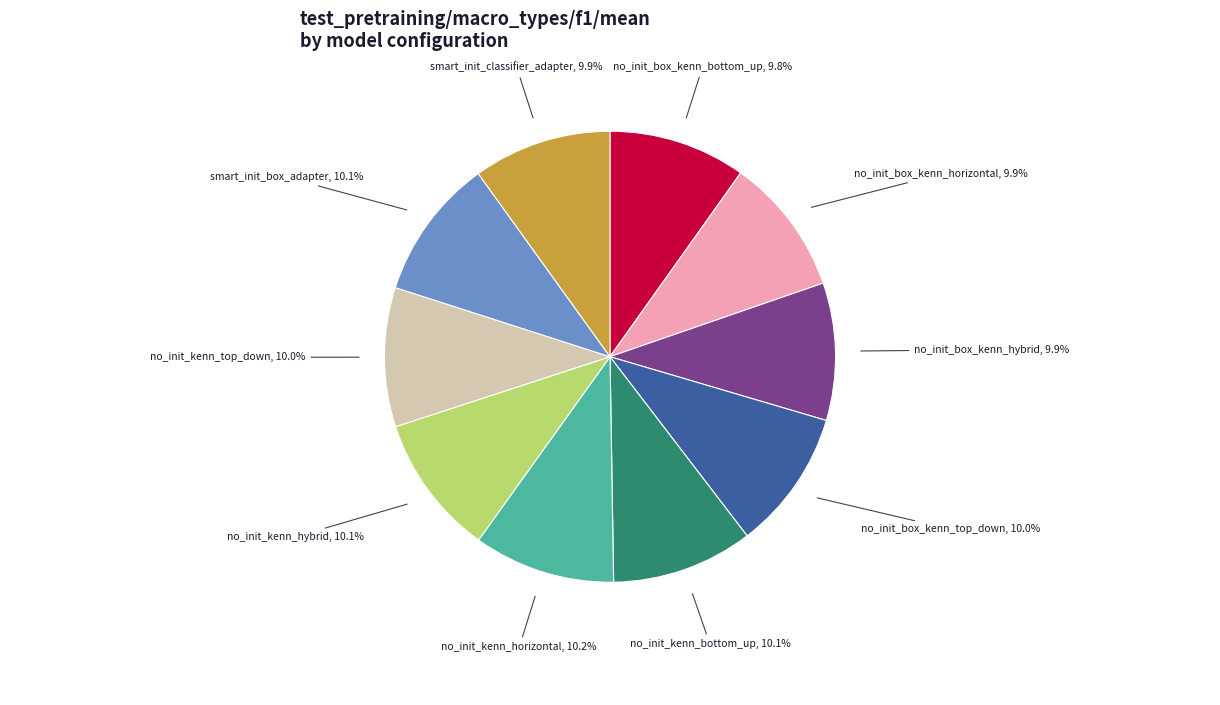

Is there any slice that represents more than half of the pie?

No